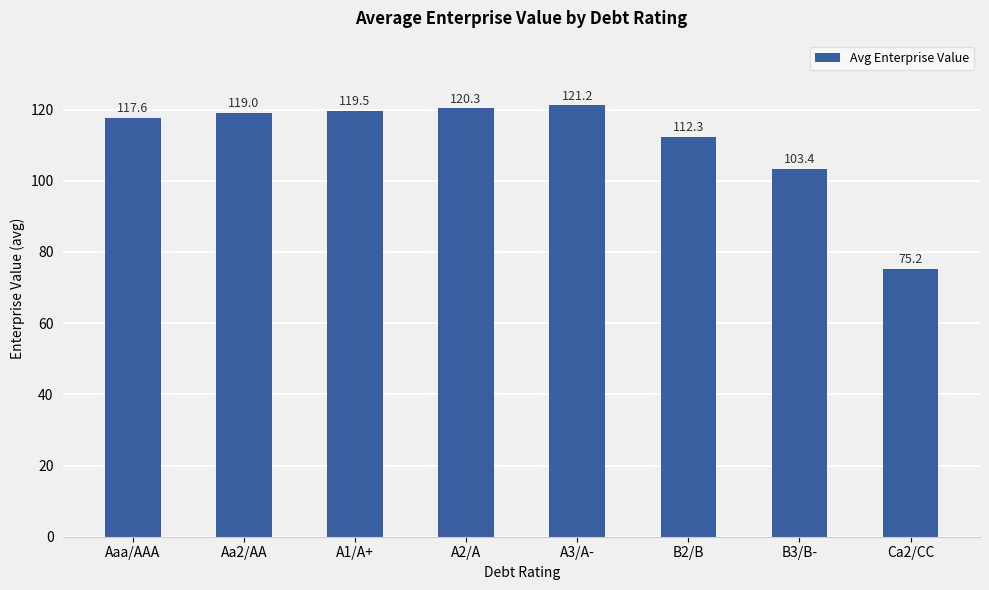

List the labels in order of value, smallest first.

Ca2/CC, B3/B-, B2/B, Aaa/AAA, Aa2/AA, A1/A+, A2/A, A3/A-